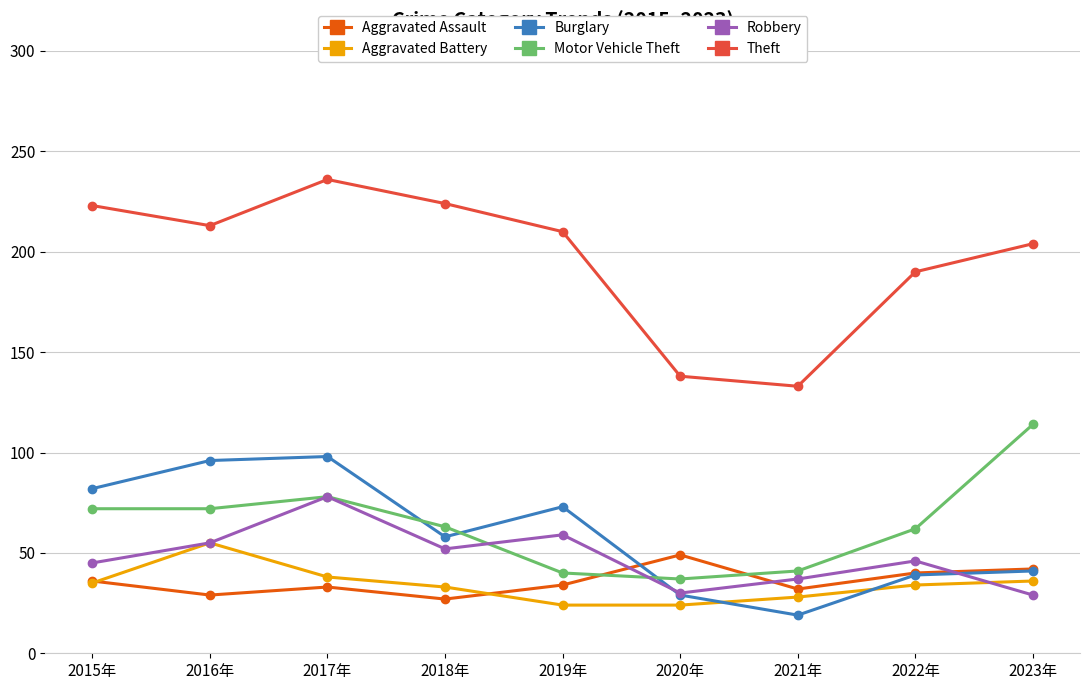

True or false: Motor Vehicle Theft has more than 2 points higher than both neighbors.

False